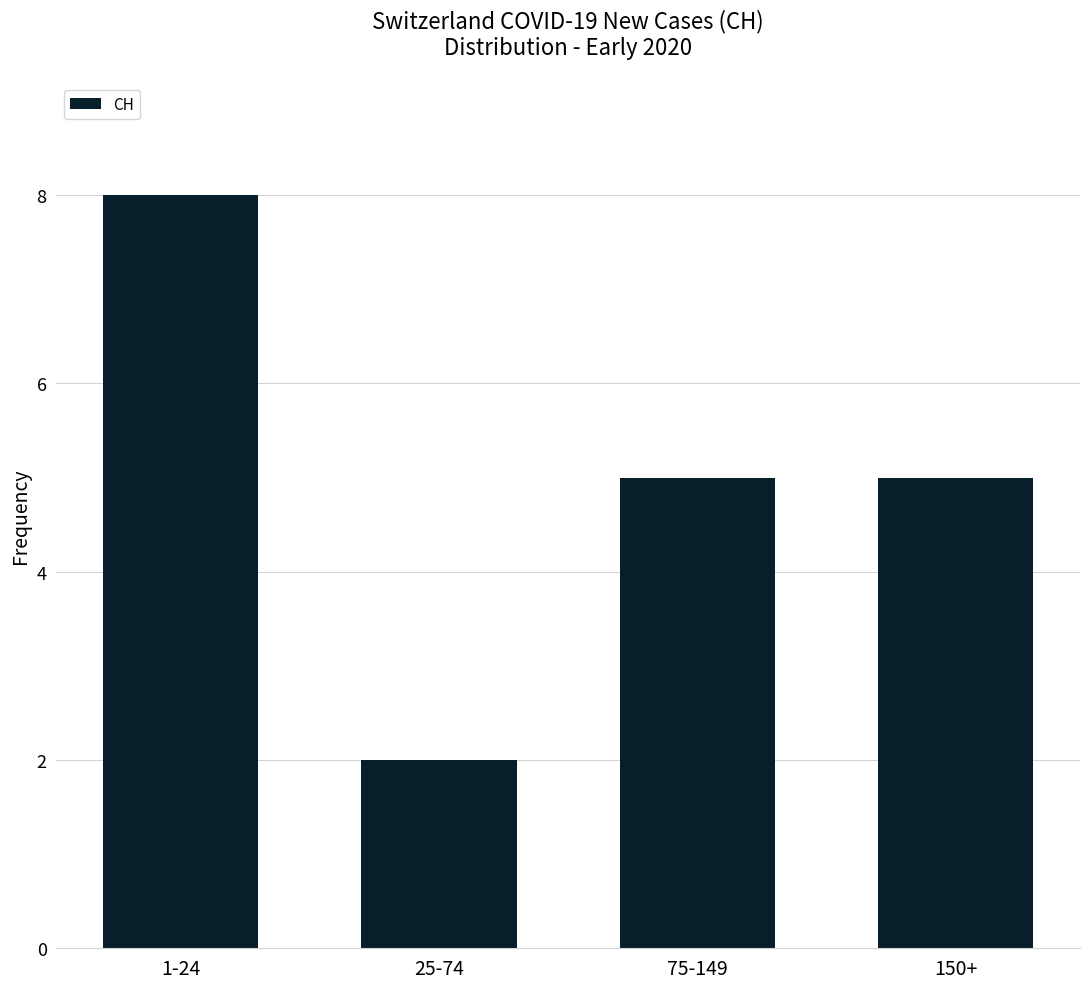

Reading left to right, list all the values displayed in this chart.

1-24=8	25-74=2	75-149=5	150+=5